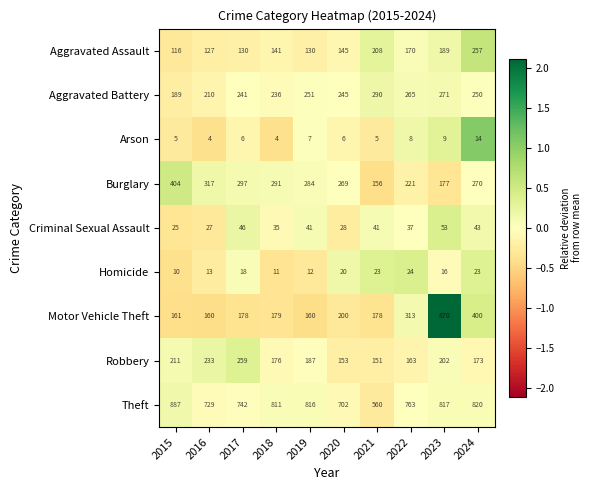

True or false: Motor Vehicle Theft has a value of 160 at 2019.

True